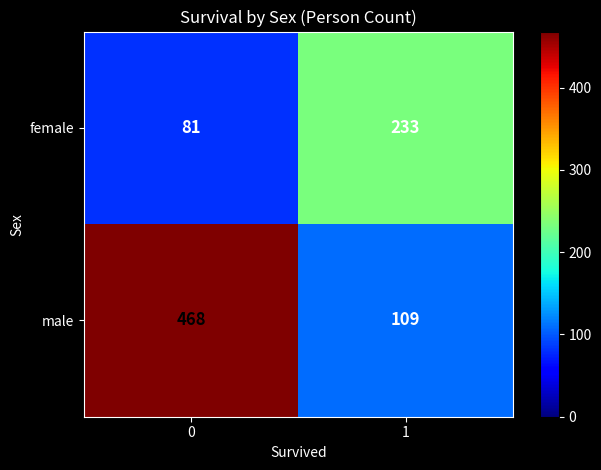

What is the greatest value displayed?

468